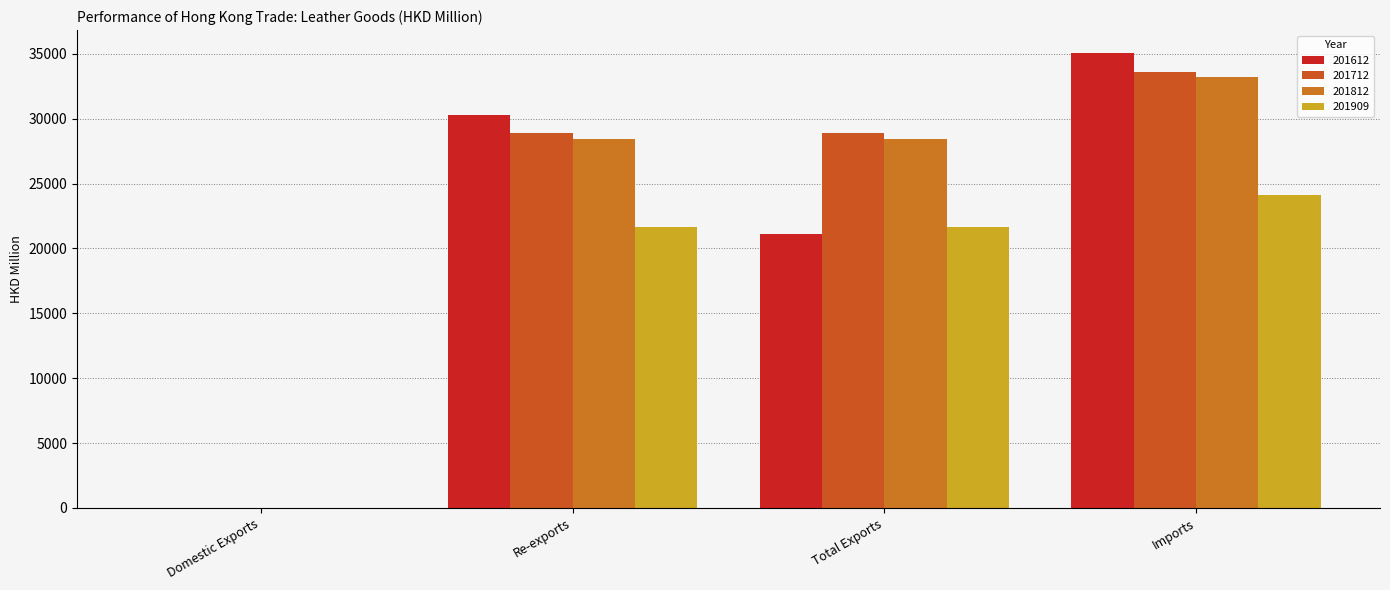

What is the average value of the 201812 series?

22515.1